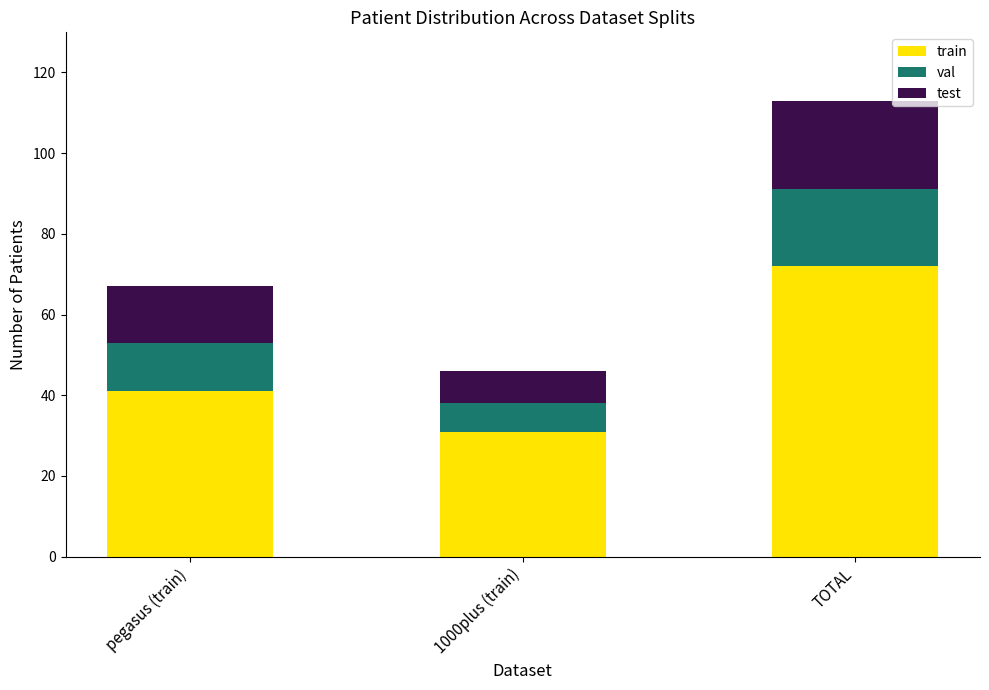

What is the total value across all series at pegasus (train)?

67